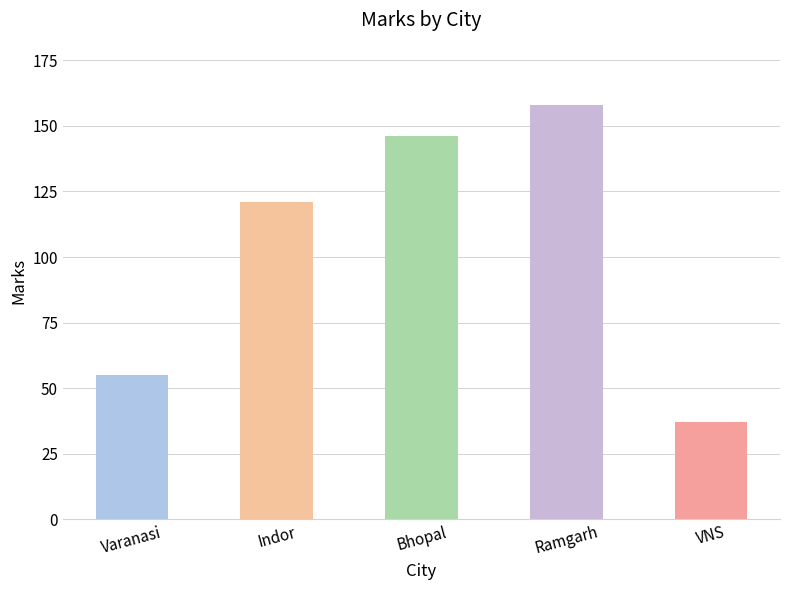

True or false: the data shows 102 at Bhopal.

False